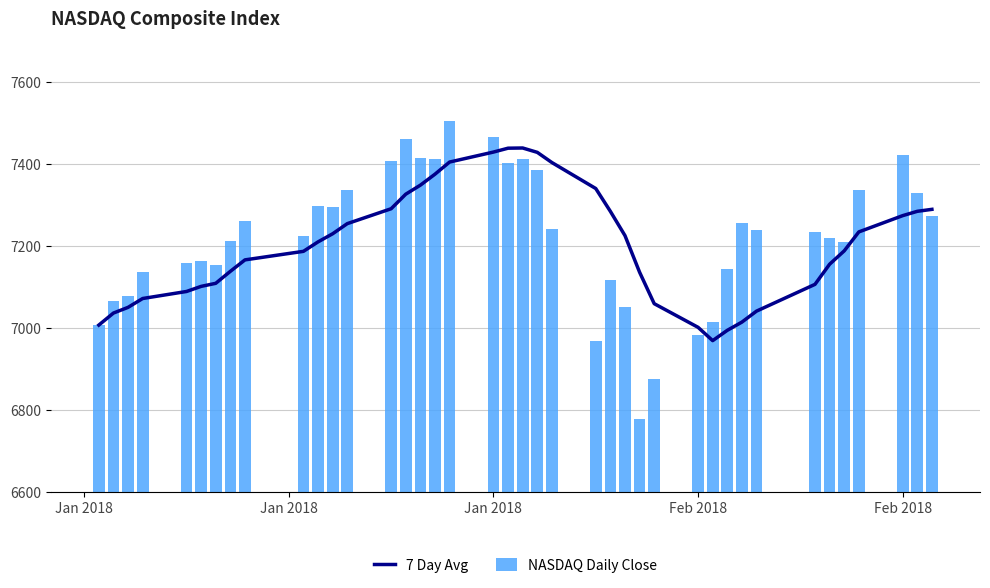

The value of 7 Day Avg at 17 is 10292.0. True or false?

False